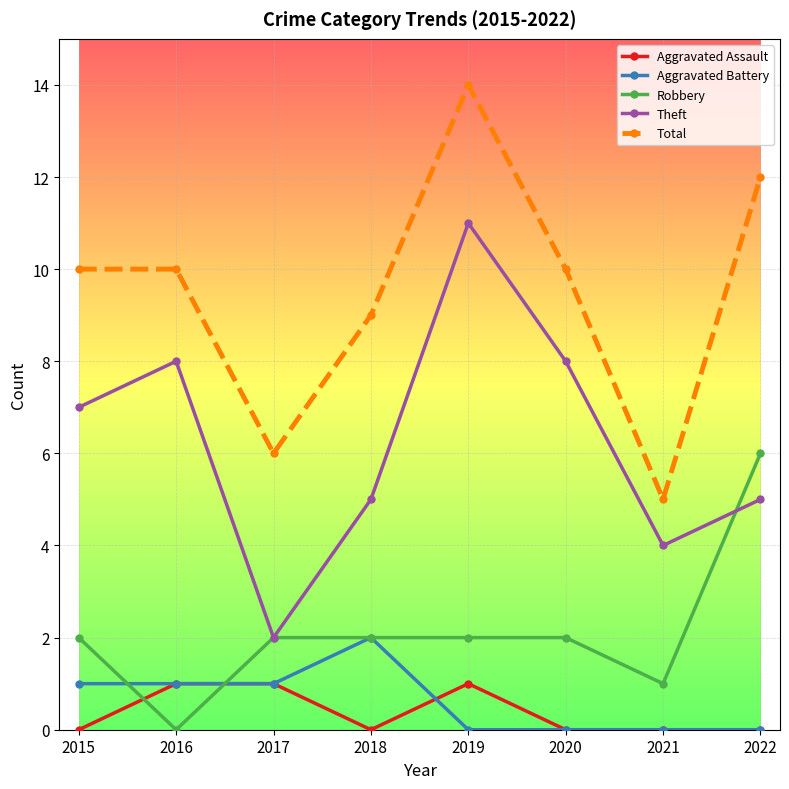

Where is the first local minimum for Aggravated Assault?

2018